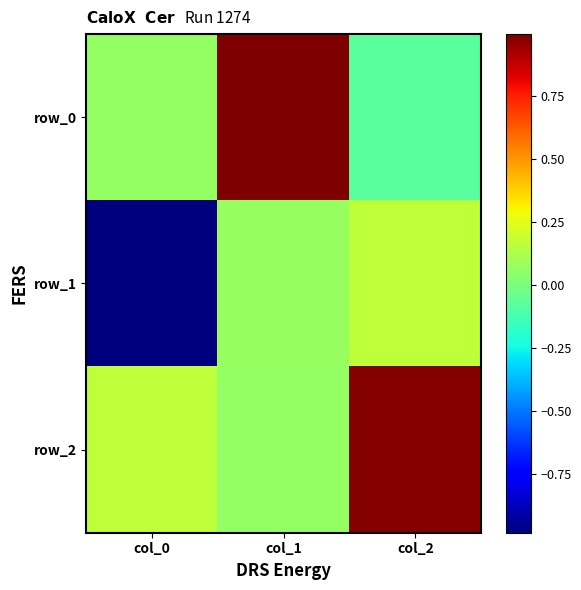

True or false: row_1 has a value of -0.6 at col_0.

False